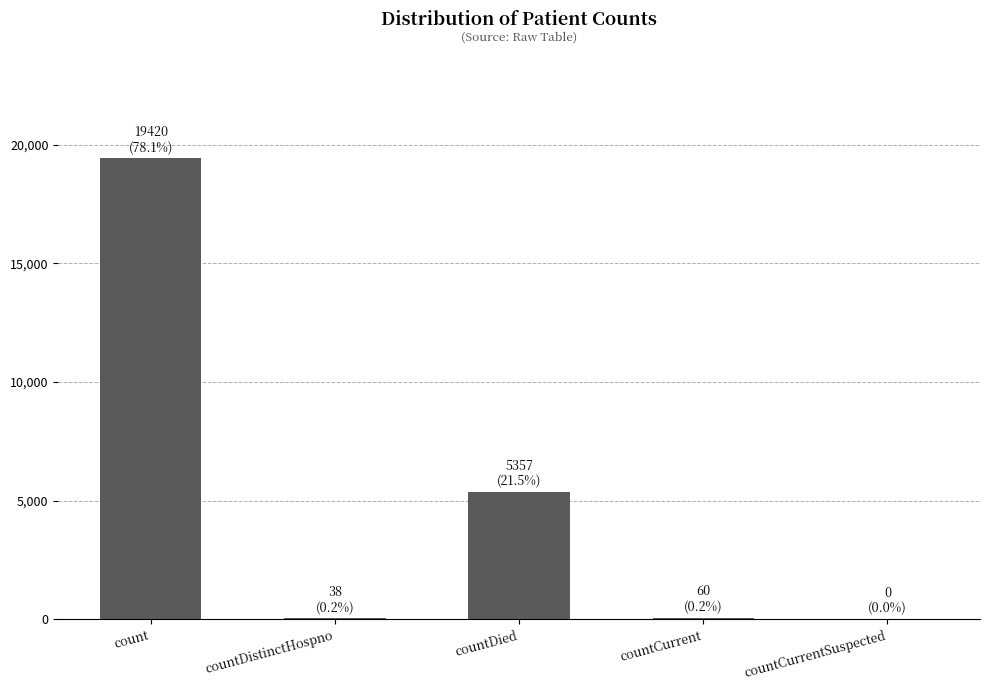

The chart shows a value of 0 at countCurrentSuspected. True or false?

True